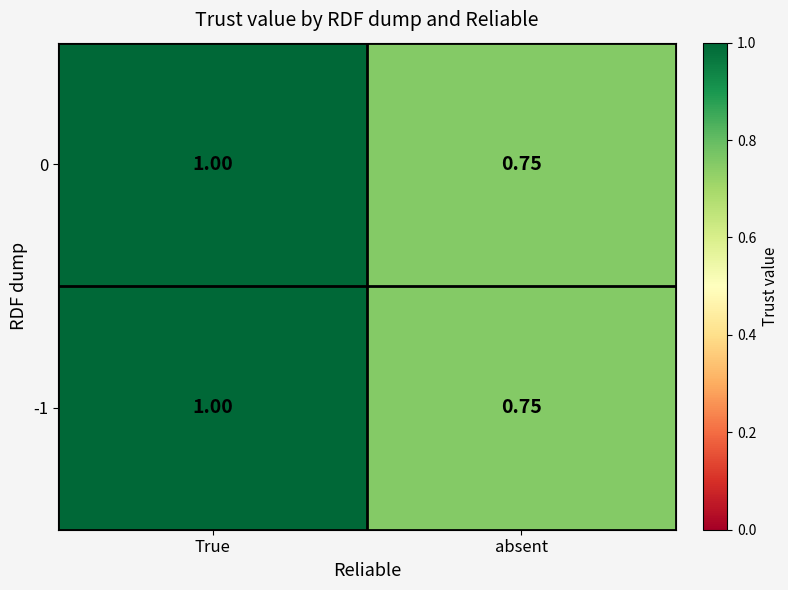

At which label is -1 closest to 0?

absent